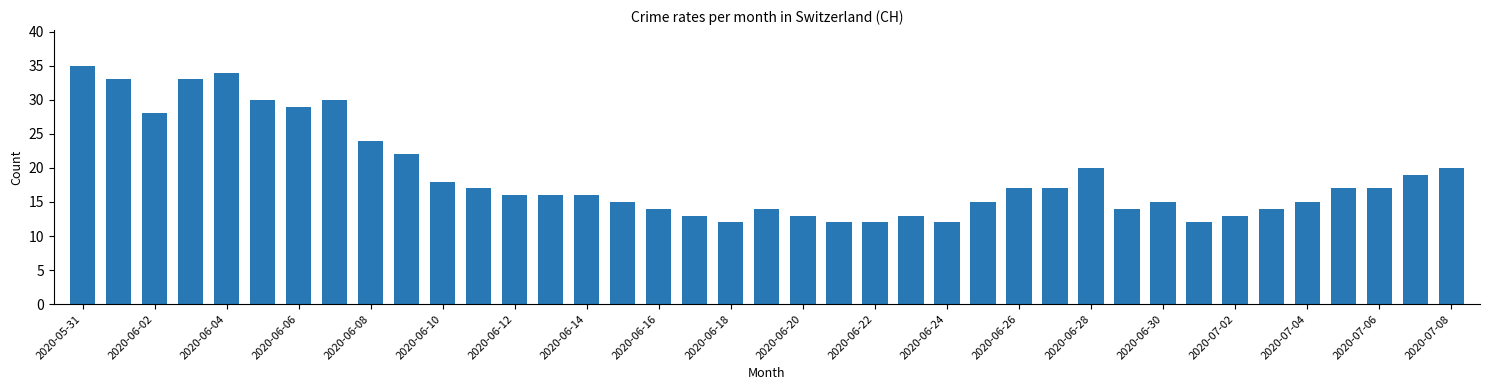

What is the minimum value shown in the chart?

12